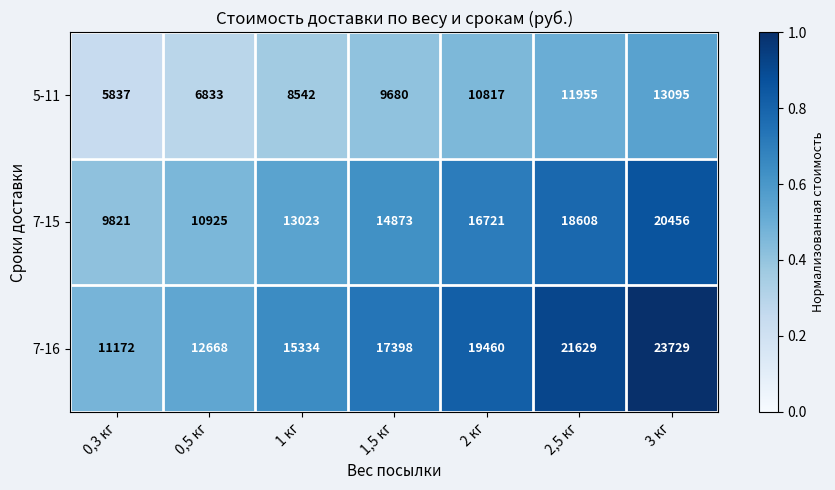

What is the difference between the highest and lowest values at 3 кг?

10634